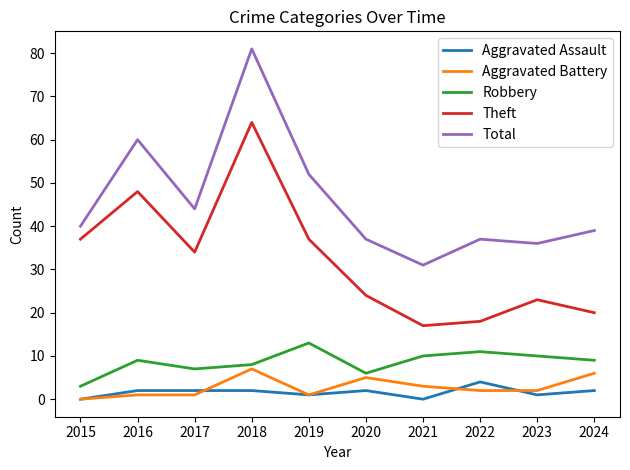

Reading left to right, transcribe all the data shown in this chart.

Aggravated Assault: 2015=0	2016=2	2017=2	2018=2	2019=1	2020=2	2021=0	2022=4	2023=1	2024=2
Aggravated Battery: 2015=0	2016=1	2017=1	2018=7	2019=1	2020=5	2021=3	2022=2	2023=2	2024=6
Robbery: 2015=3	2016=9	2017=7	2018=8	2019=13	2020=6	2021=10	2022=11	2023=10	2024=9
Theft: 2015=37	2016=48	2017=34	2018=64	2019=37	2020=24	2021=17	2022=18	2023=23	2024=20
Total: 2015=40	2016=60	2017=44	2018=81	2019=52	2020=37	2021=31	2022=37	2023=36	2024=39